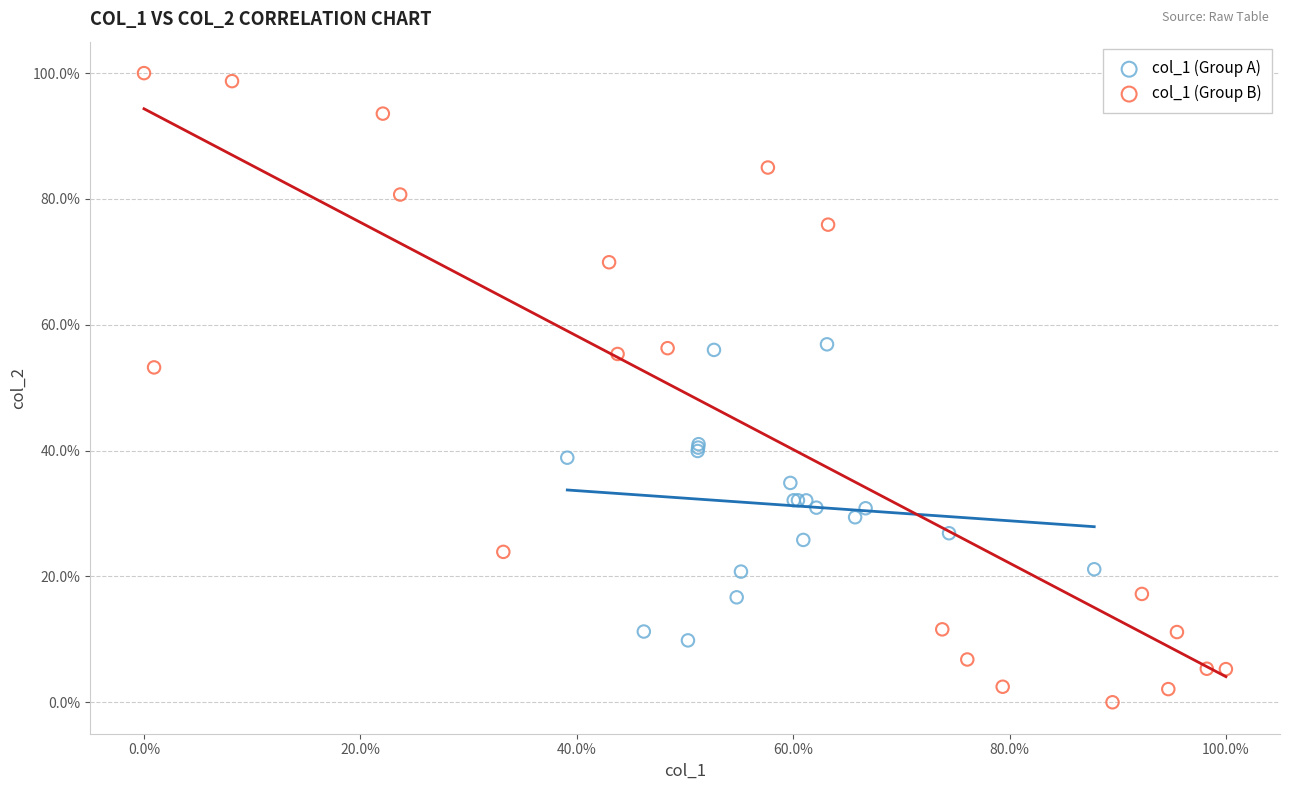

What are all the series names shown in the legend?

col_1 (Group A), col_1 (Group B)